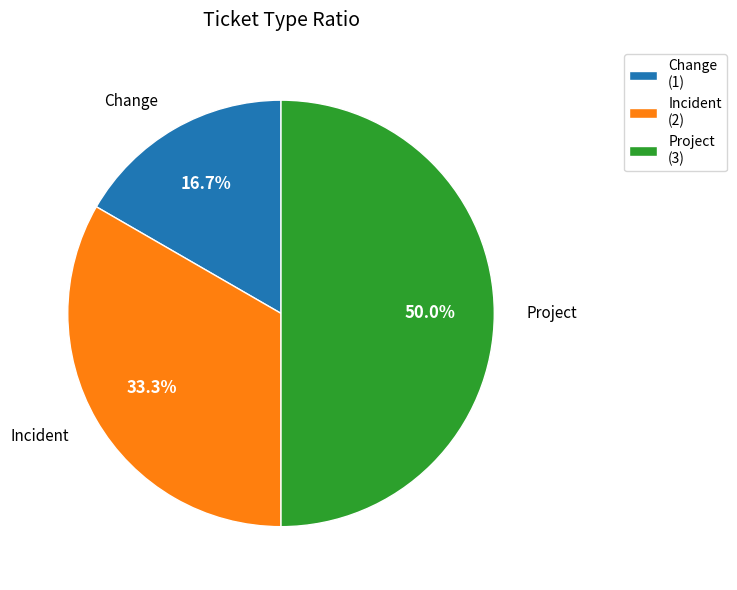

Does Change account for over 50% of the chart?

No